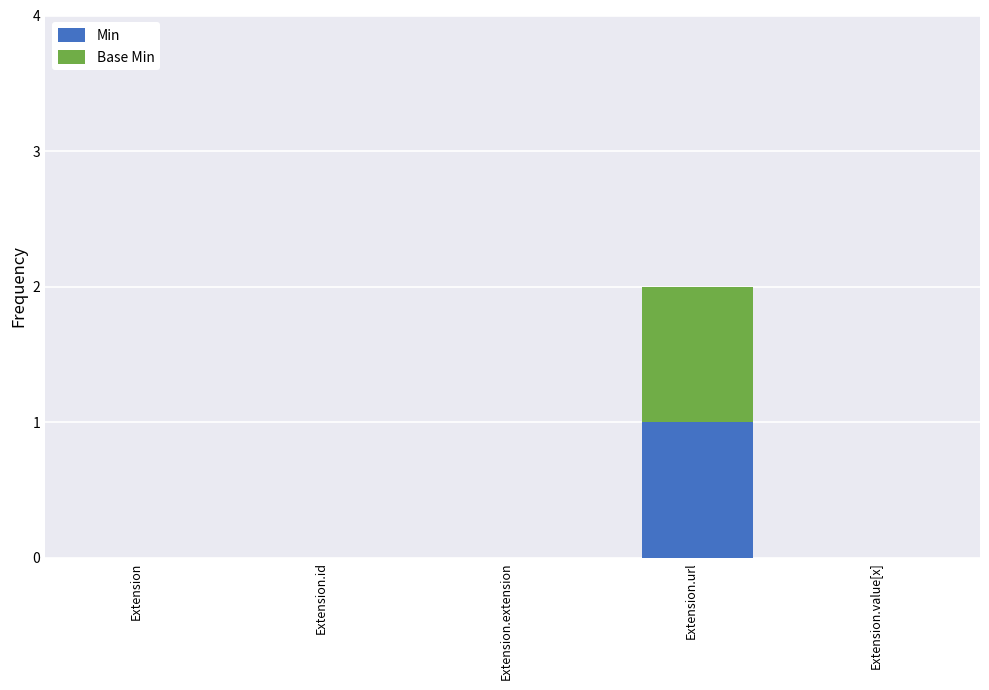

At which label does Min reach its peak?

Extension.url